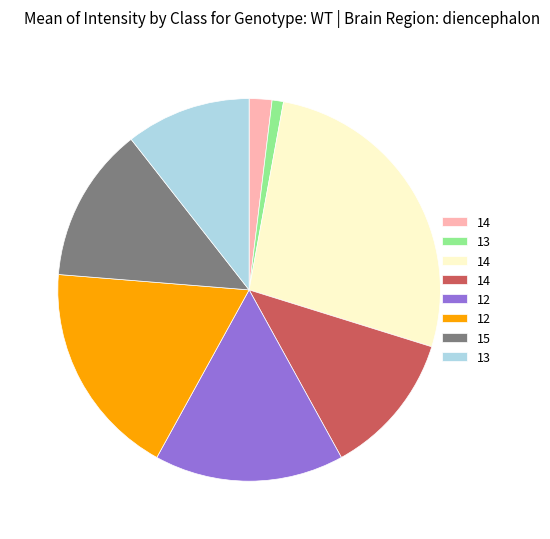

Is there a majority slice in this chart?

No